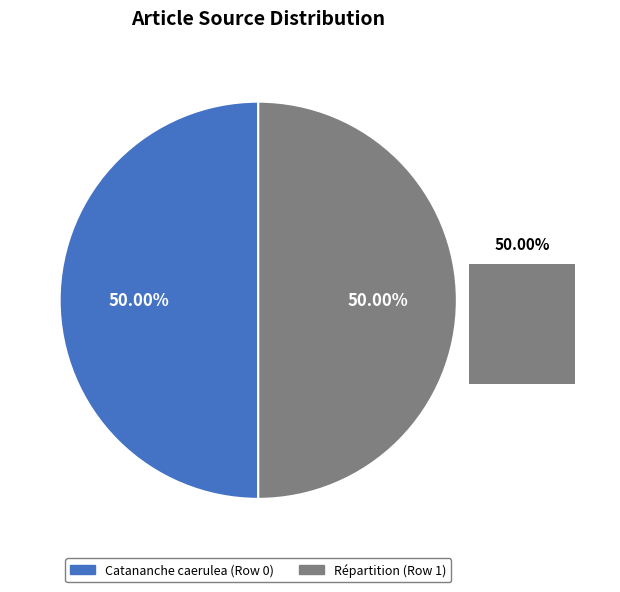

How many segments does this pie chart have?

2